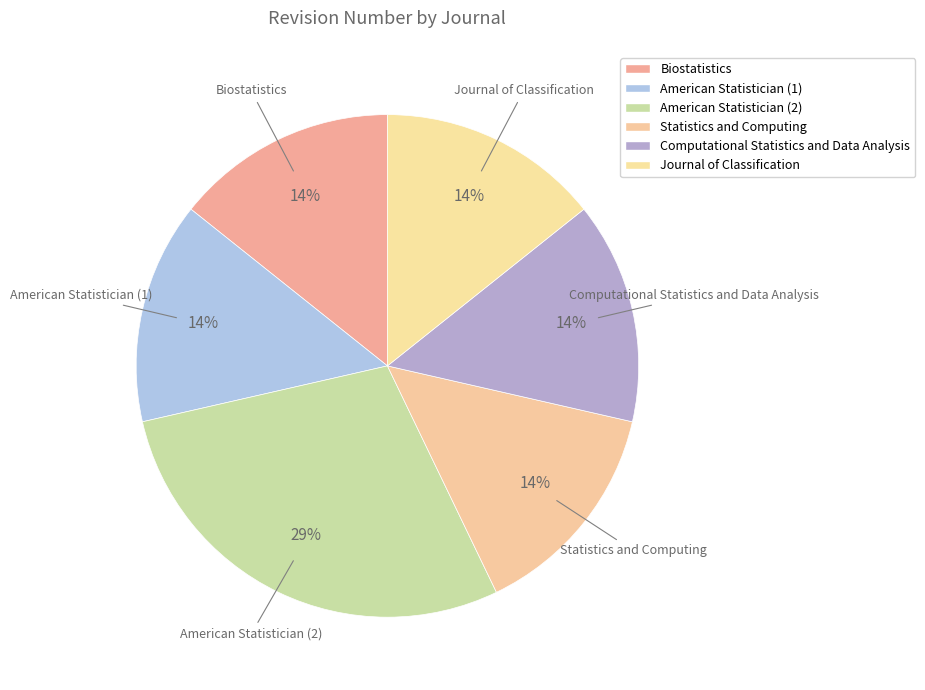

What percentage is the Journal of Classification slice, to the nearest percent?

14%